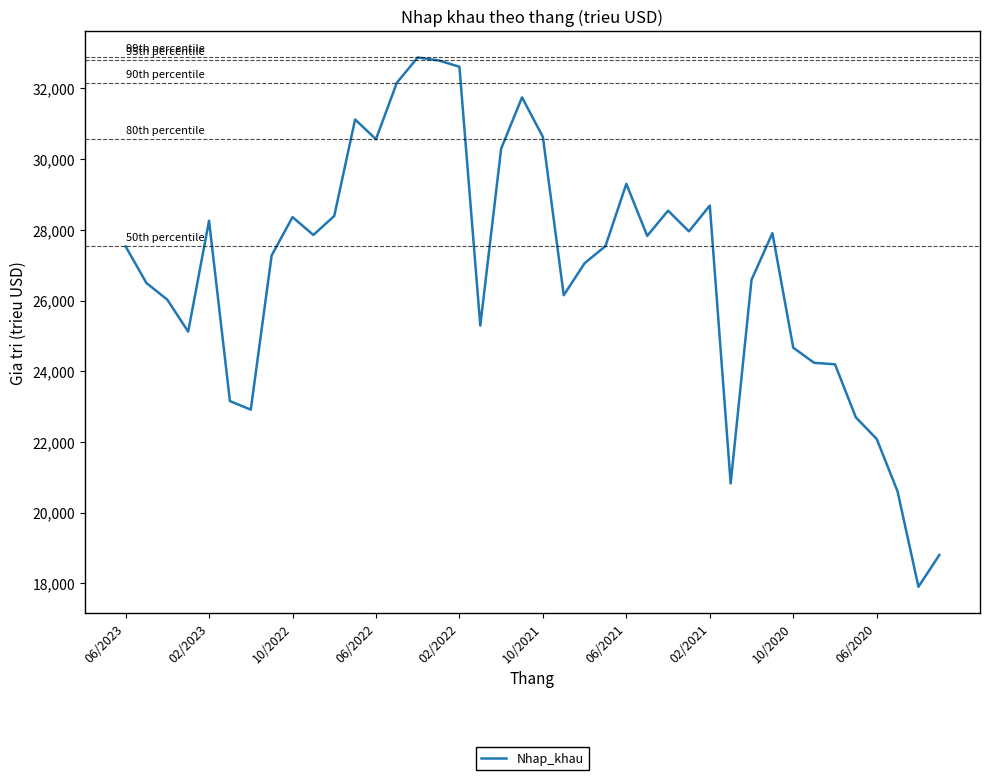

What is the difference between the maximum and minimum values?

14965.3